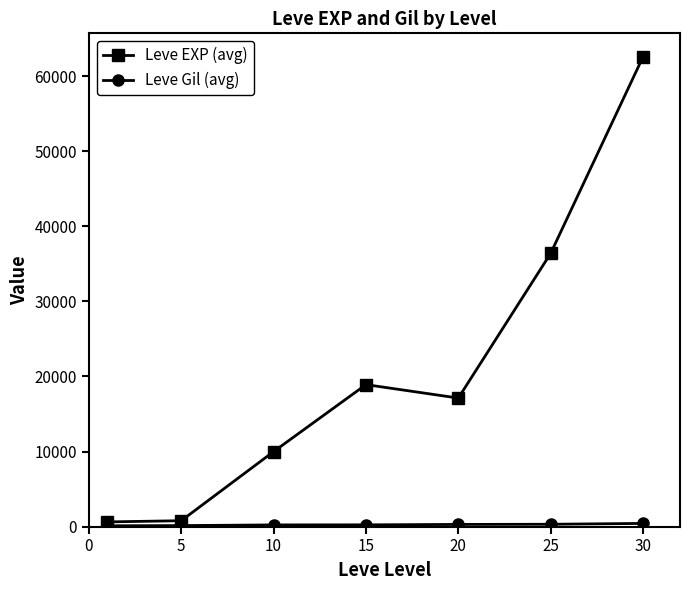

Which series has the largest total across all categories?

Leve EXP (avg)